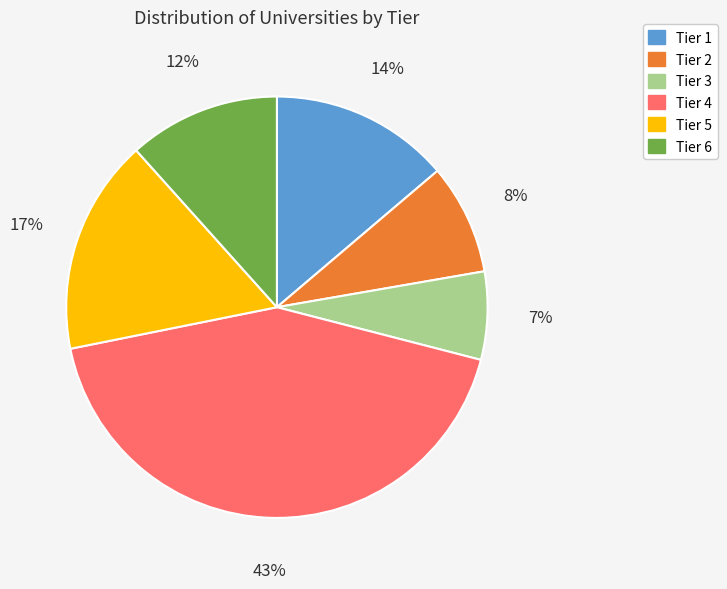

How many slices are in this pie chart?

6